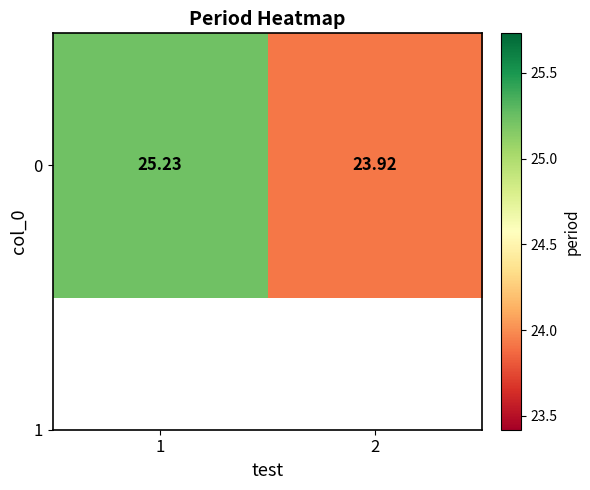

Reading left to right, what are all the values shown in this chart?

25.2	23.9